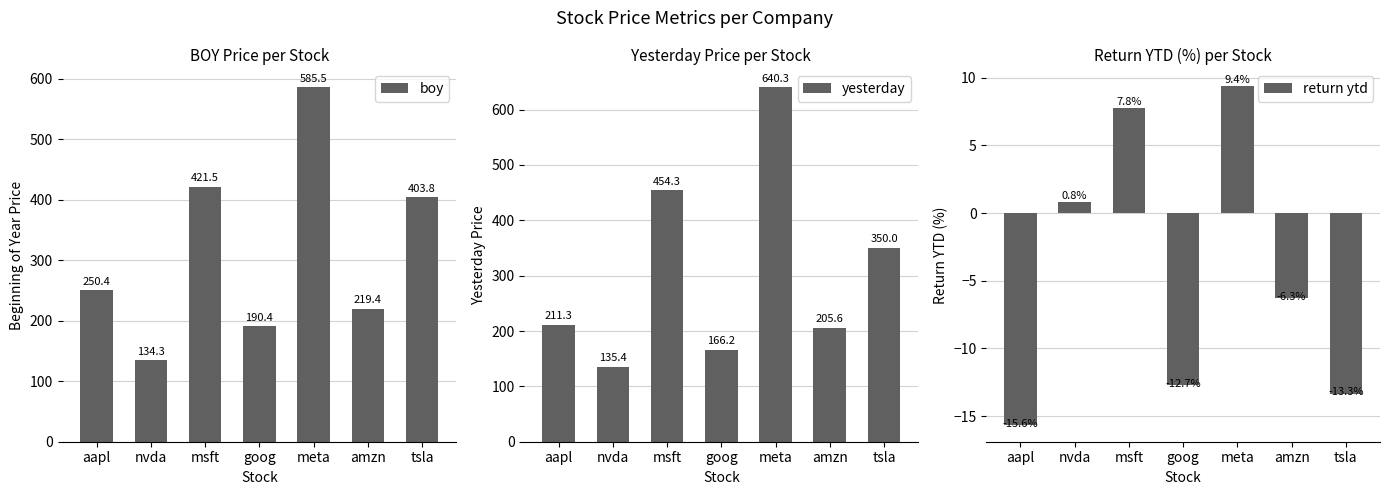

True or false: yesterday has a value of 56.6 at amzn.

False